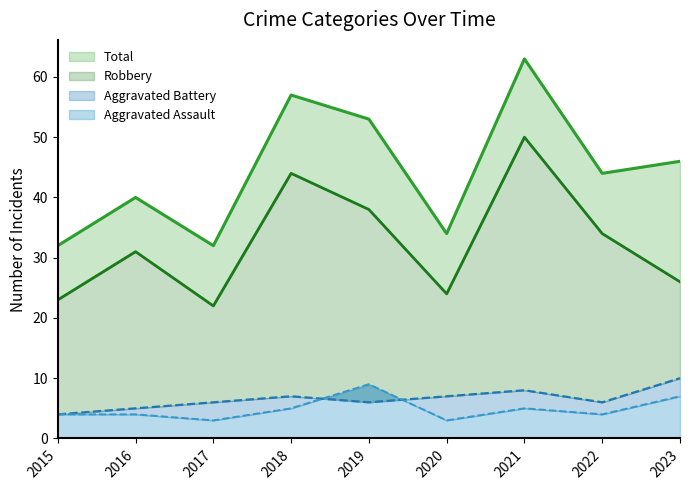

At which category does Total reach its first local peak?

2016